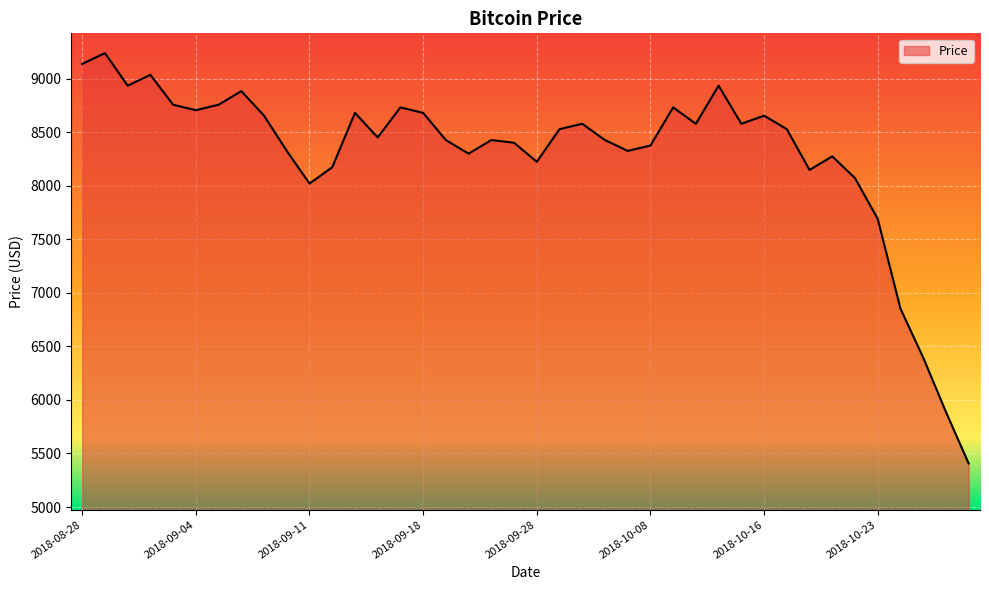

What is the smallest value displayed?

5407